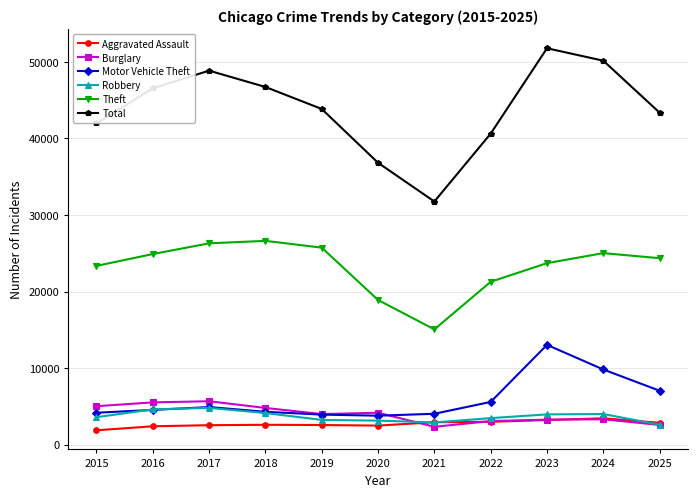

Which series has the largest range (max minus min)?

Total